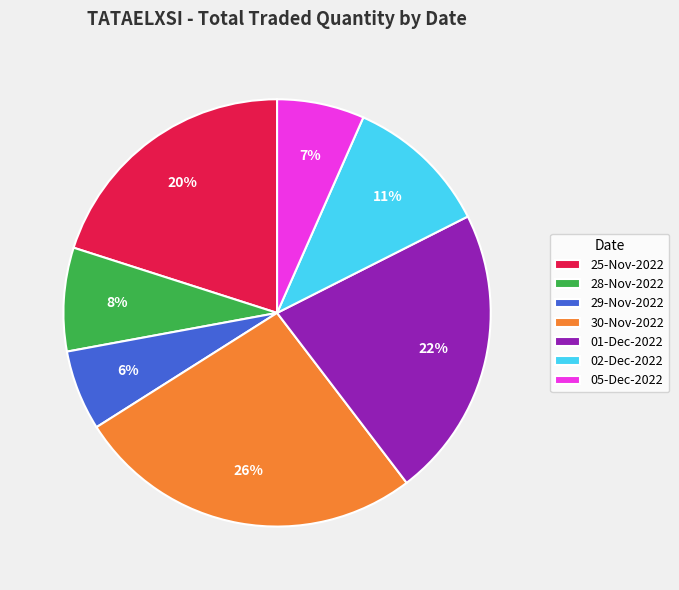

Between 25-Nov-2022 and 05-Dec-2022, which is larger?

25-Nov-2022